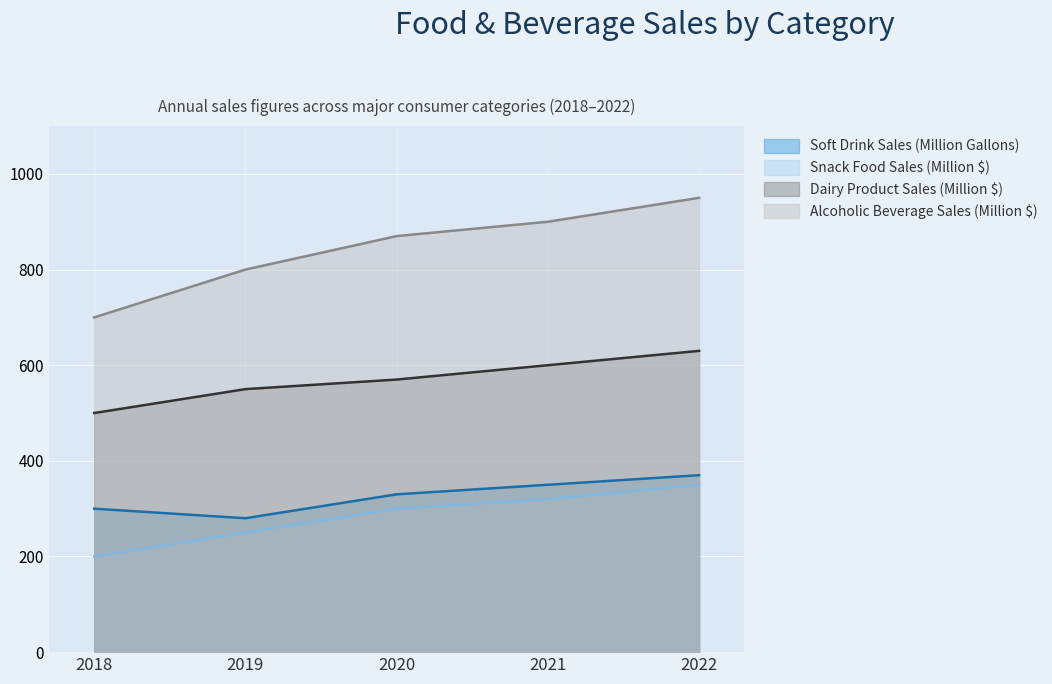

Reading right to left, extract all data points from this chart.

Soft Drink Sales (Million Gallons): 2022=370	2021=350	2020=330	2019=280	2018=300
Snack Food Sales (Million $): 2022=350	2021=320	2020=300	2019=250	2018=200
Dairy Product Sales (Million $): 2022=630	2021=600	2020=570	2019=550	2018=500
Alcoholic Beverage Sales (Million $): 2022=950	2021=900	2020=870	2019=800	2018=700